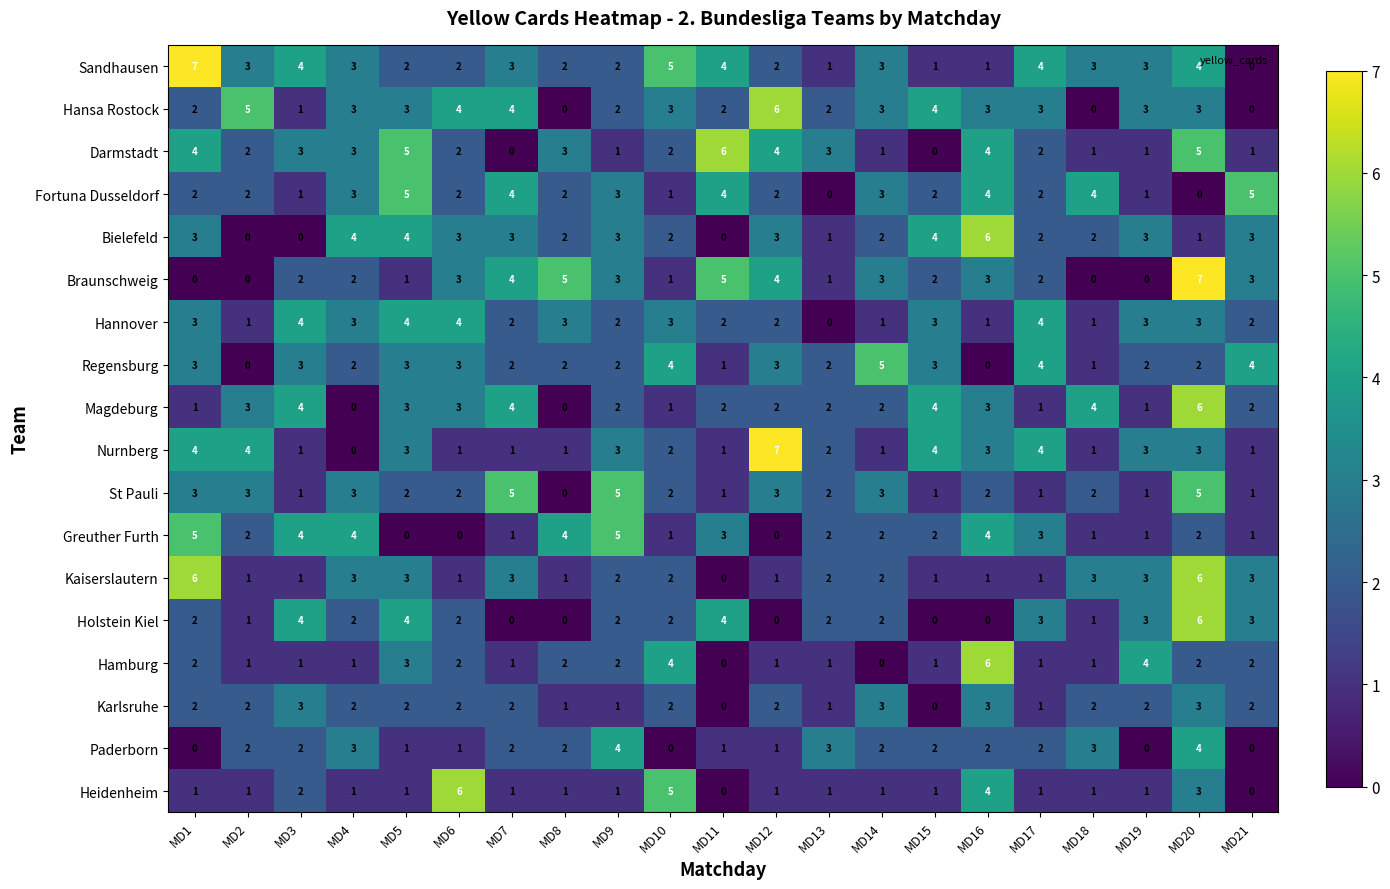

How many values in Regensburg are above zero?

19